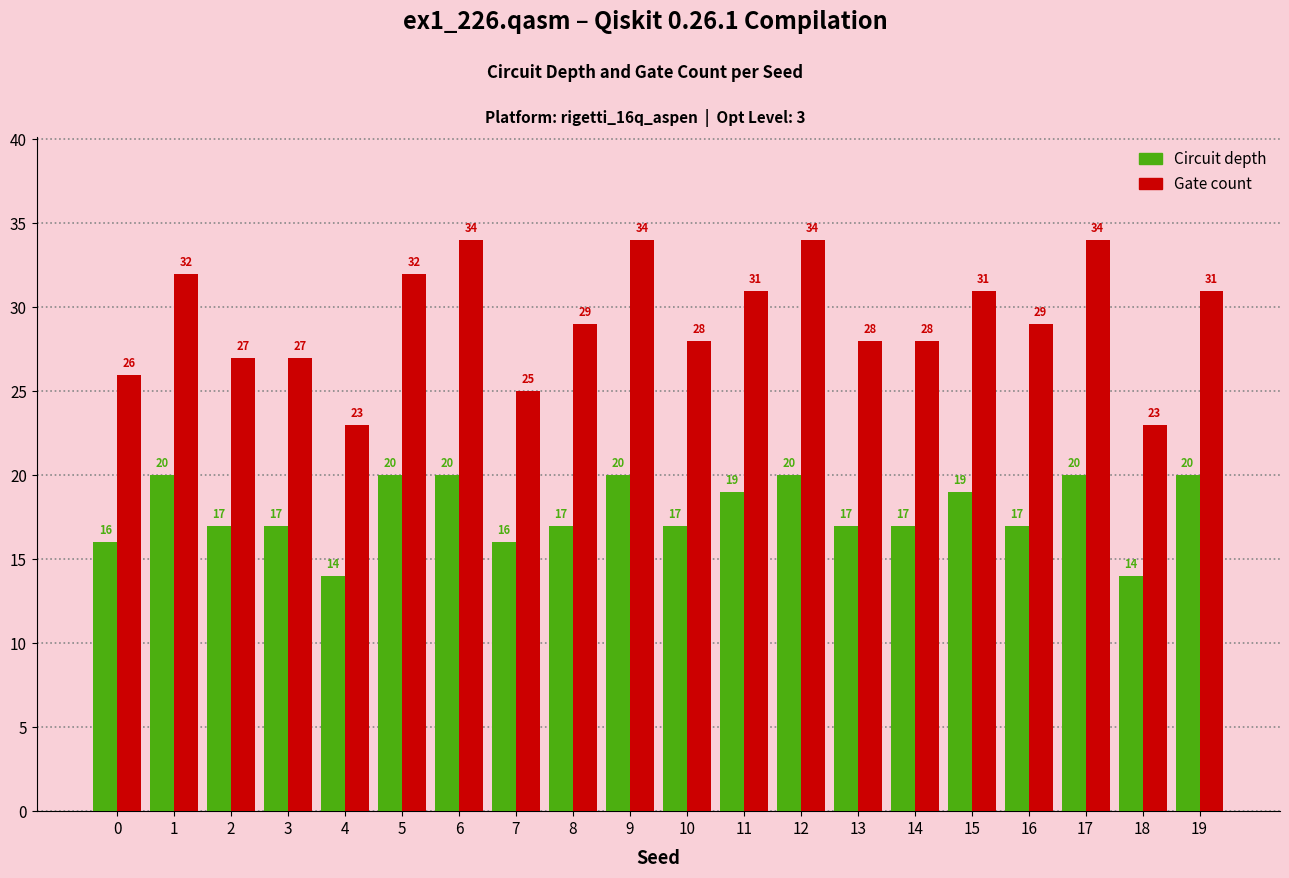

What is the sum of the Gate count values at 14 and 5?

60